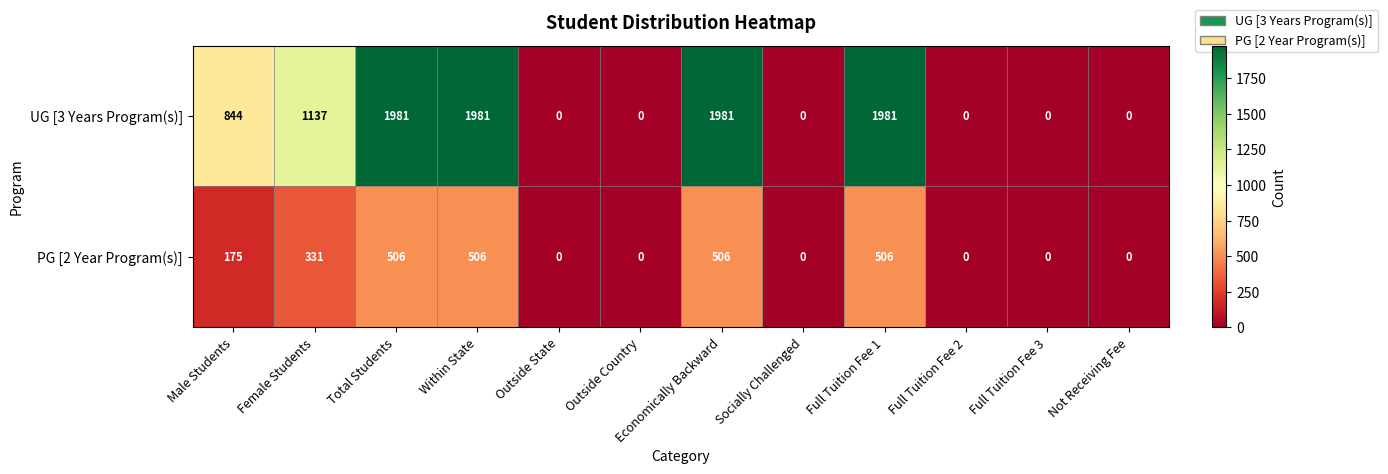

The PG [2 Year Program(s)] series shows 506 at Total Students. True or false?

True